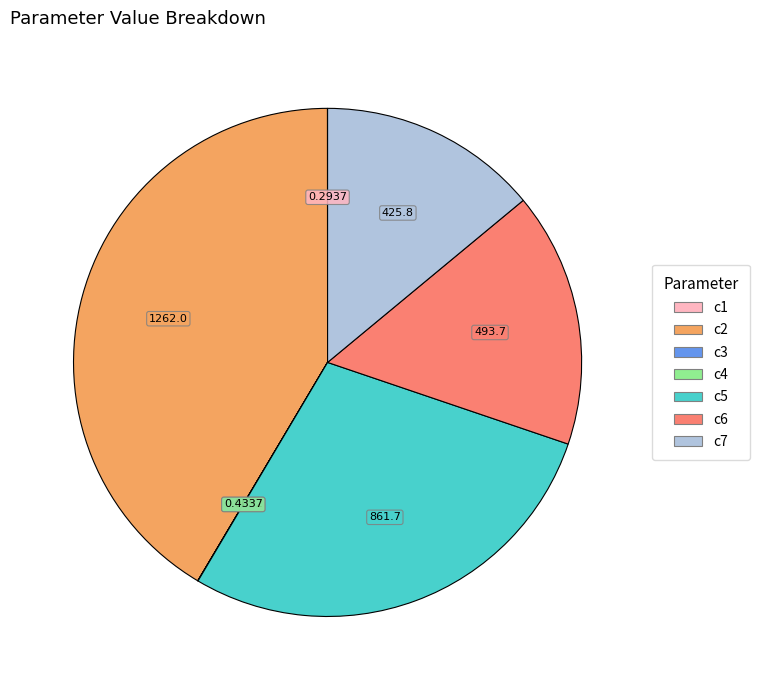

Does any single category account for the majority?

No